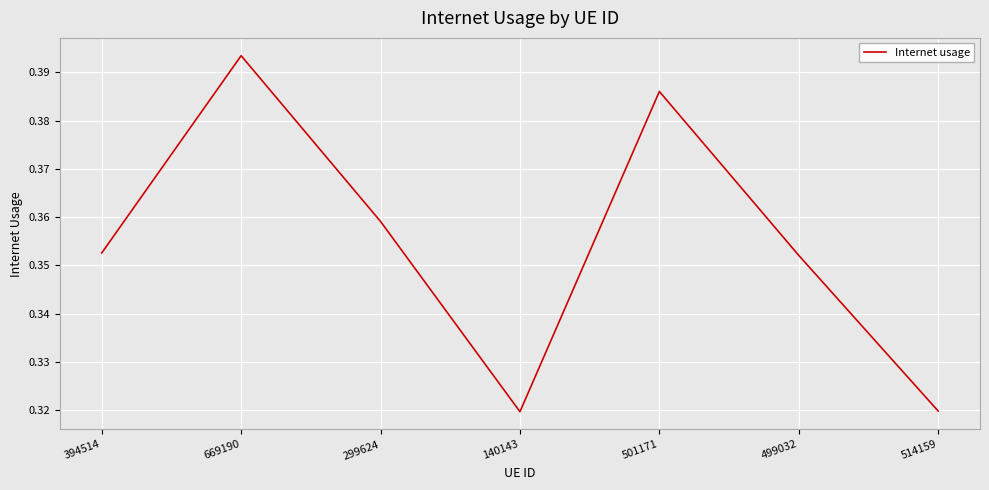

Count the values in the range 0 to 1.

7